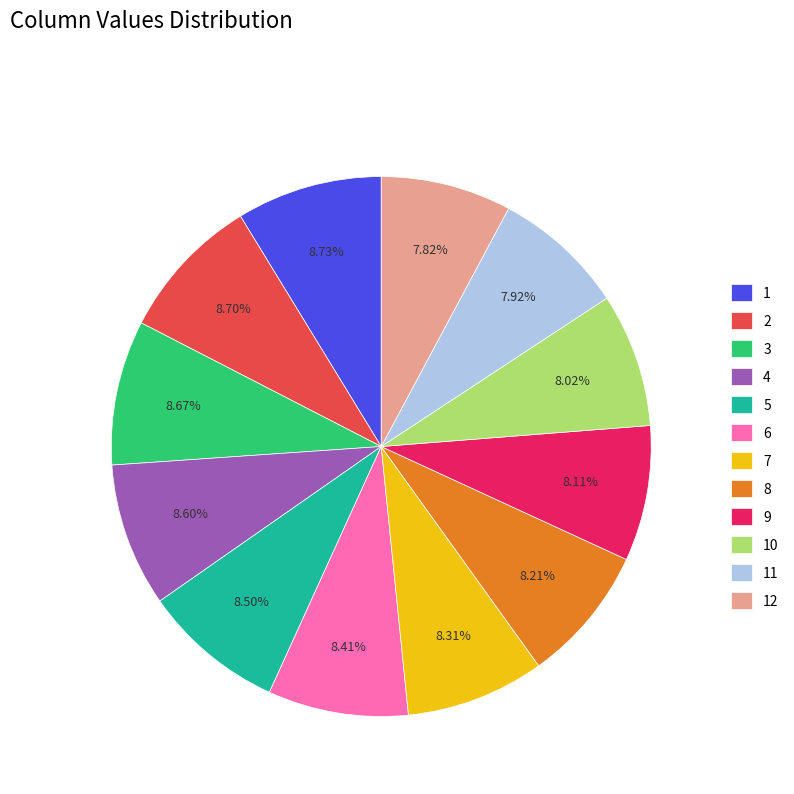

How many segments does this pie chart have?

12